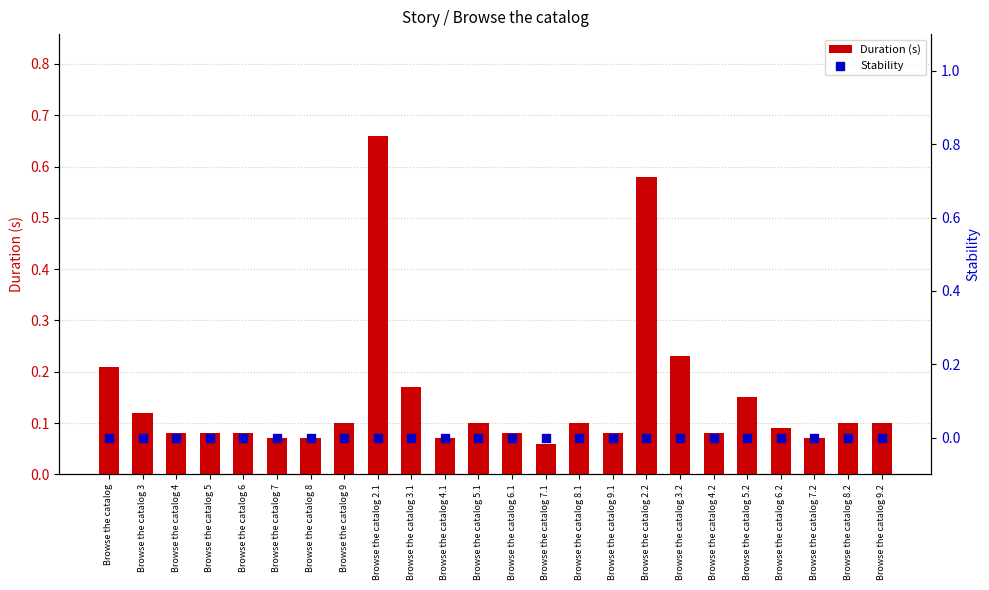

Which series has the largest Y range (max minus min)?

Duration (s)